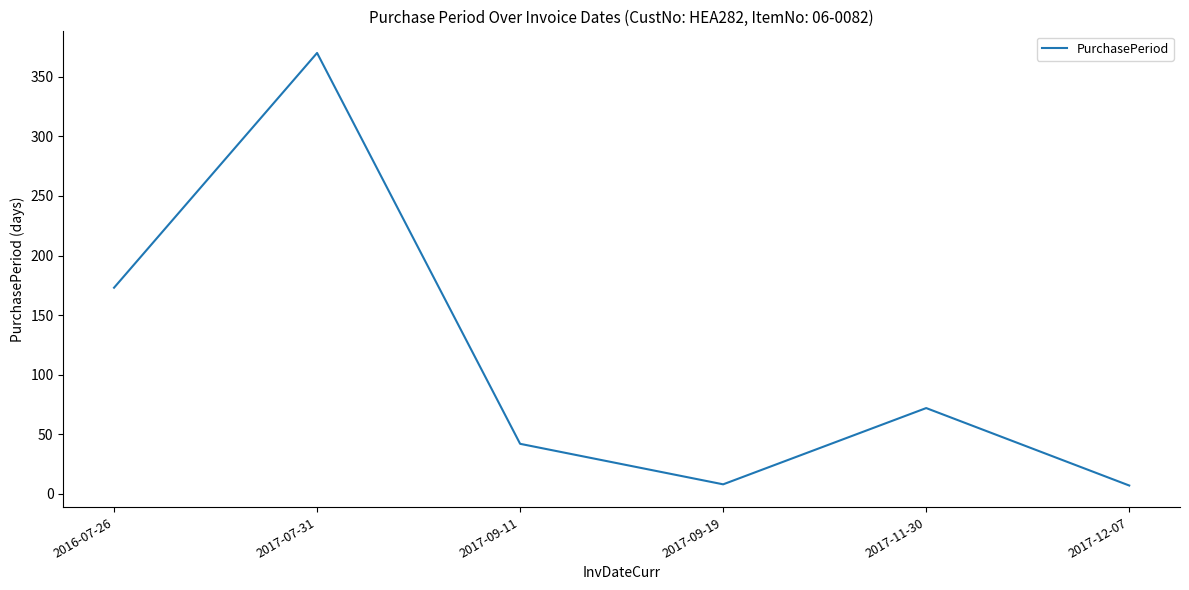

At which label is the value closest to 188?

2016-07-26